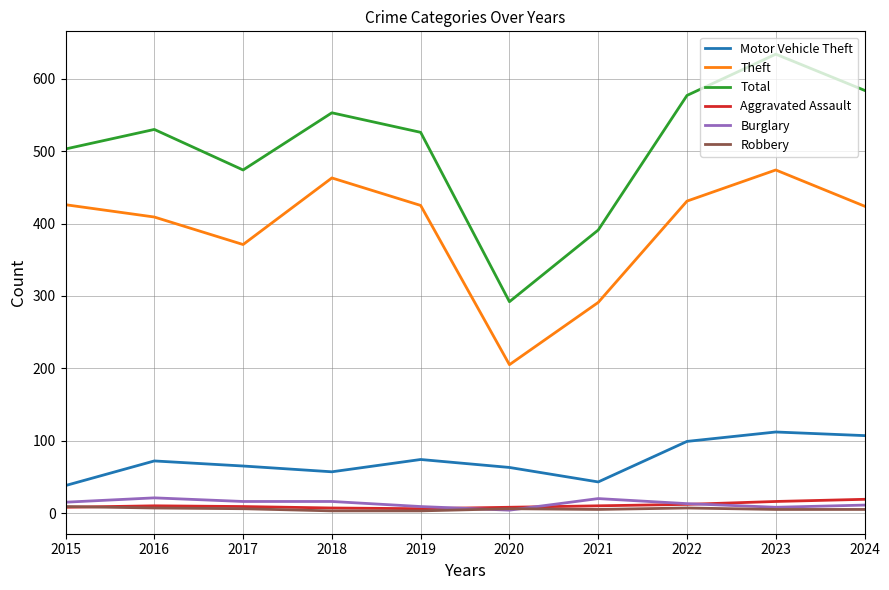

Is it true that Total equals 503 at 2015?

True